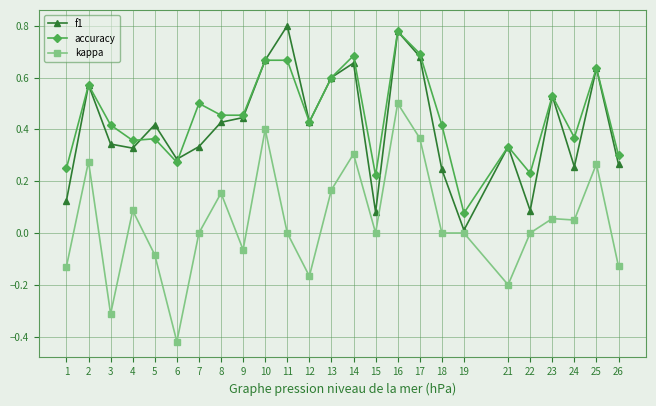

Which category has the lowest value across all series?

6